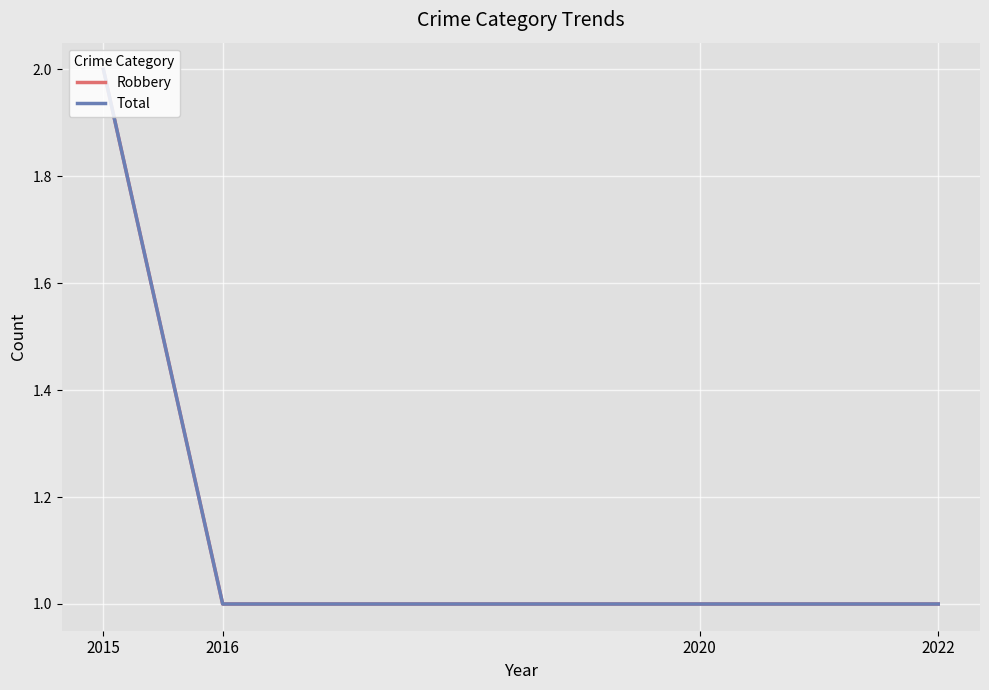

At which category is the sum across all series the highest?

2015